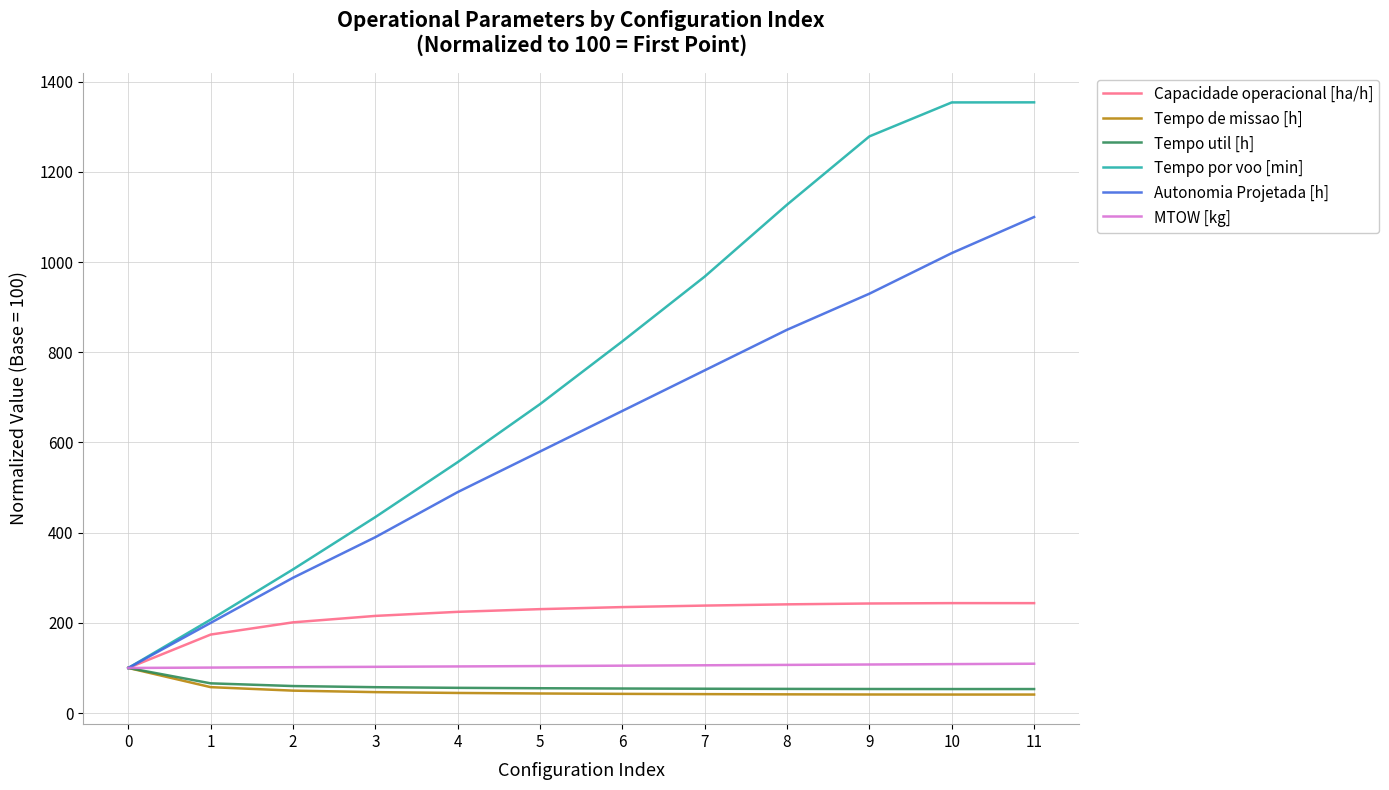

At which label is Capacidade operacional [ha/h] closest to 171?

1